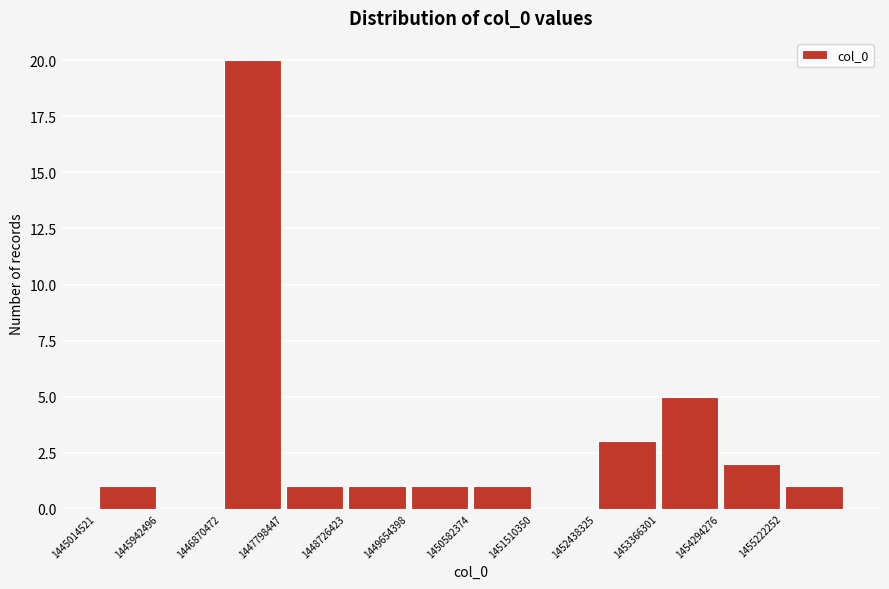

Reading left to right, transcribe this chart: for each bar, give the range it covers on the x-axis and its height. Neither the bar edges nor the heights are printed on the chart, so give them approximately, as read against the axes.

1445000000 to 1445900000: 1
1445900000 to 1446900000: 0
1446900000 to 1447800000: 20
1447800000 to 1448700000: 1
1448700000 to 1449700000: 1
1449700000 to 1450600000: 1
1450600000 to 1451500000: 1
1451500000 to 1452400000: 0
1452400000 to 1453400000: 3
1453400000 to 1454300000: 5
1454300000 to 1455200000: 2
1455200000 to 1456200000: 1